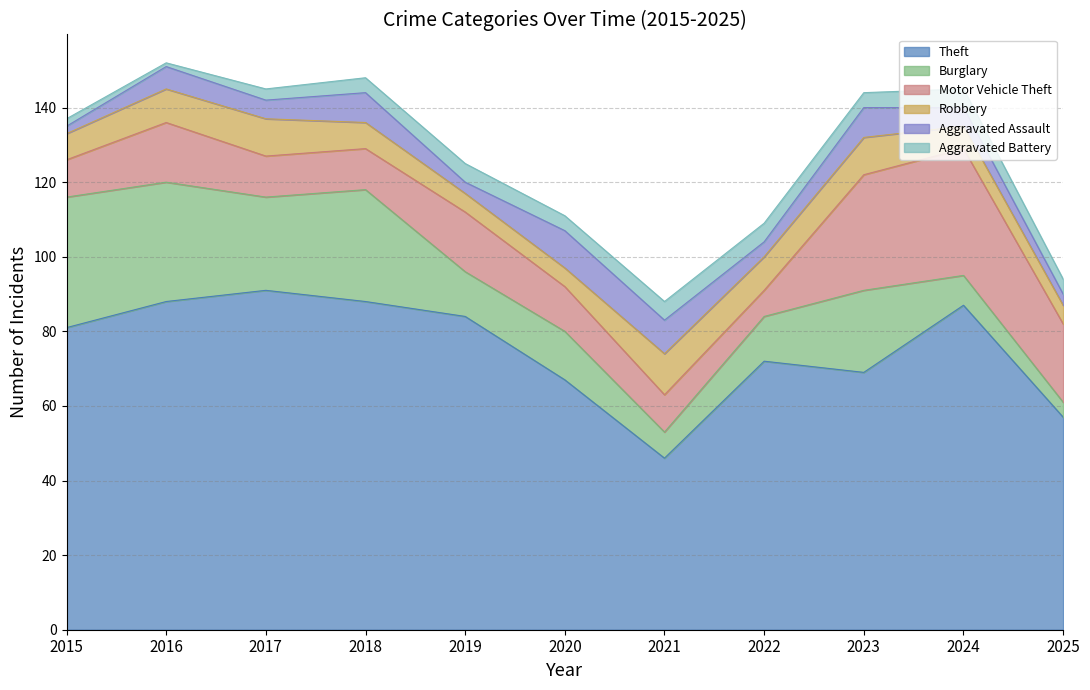

Between 2019 and 2020, which is larger?

2019